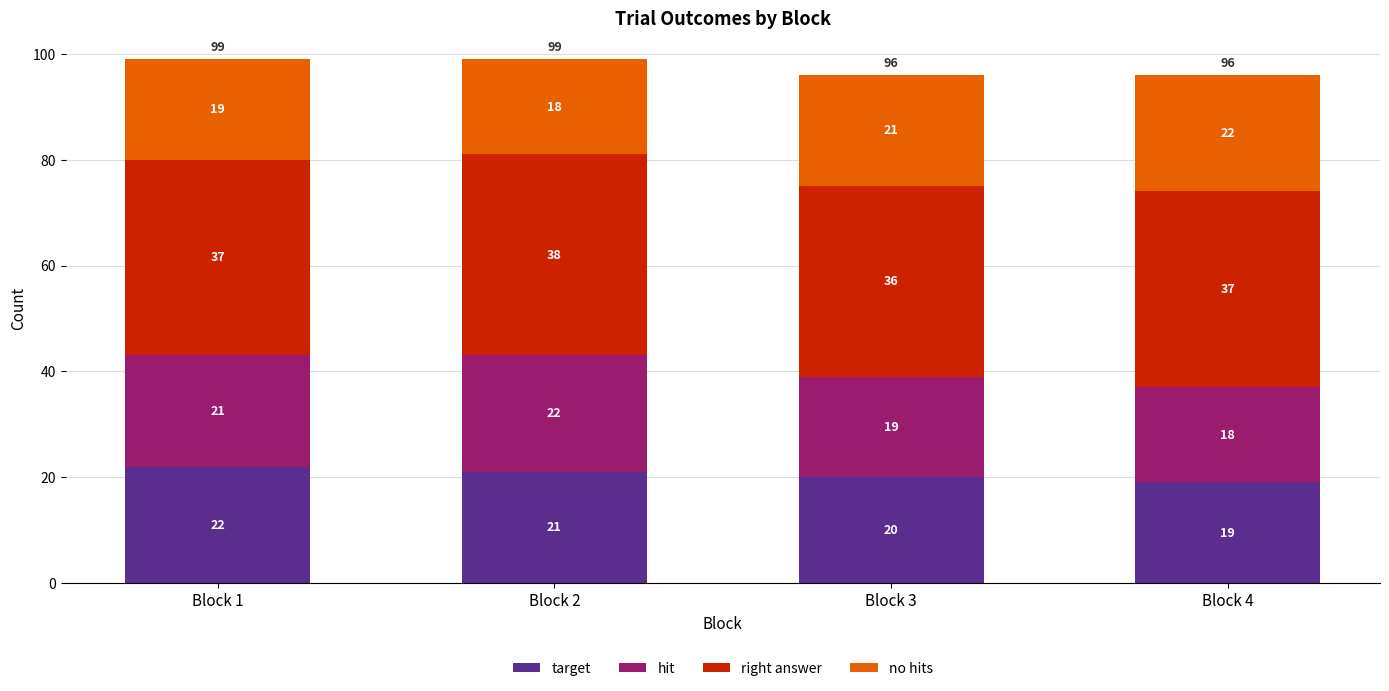

Reading left to right, what are the values for target?

Block 1=22	Block 2=21	Block 3=20	Block 4=19